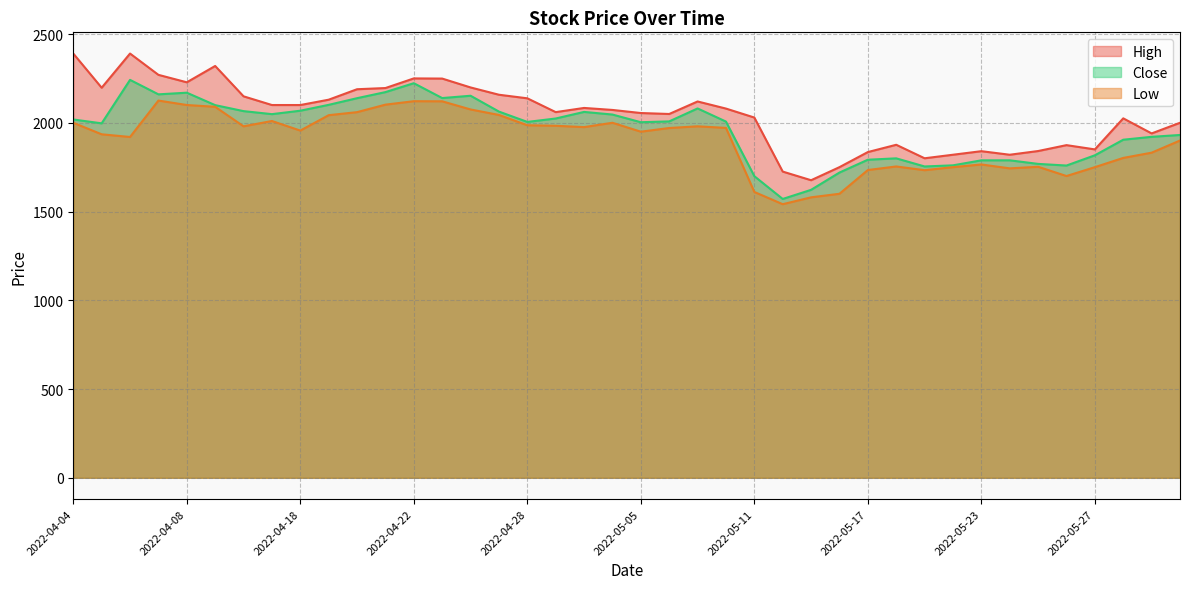

Is the value of Close at 2022-05-12 greater than the value of Low at 2022-05-24?

No